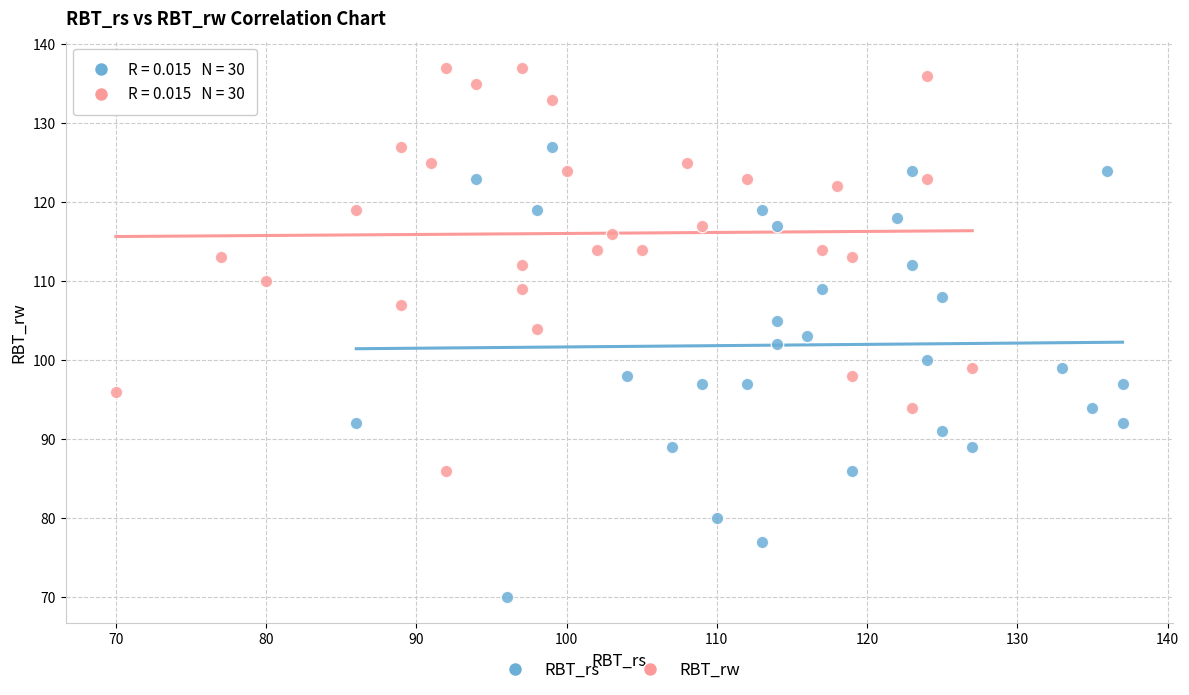

Which series contains the highest Y value?

RBT_rw